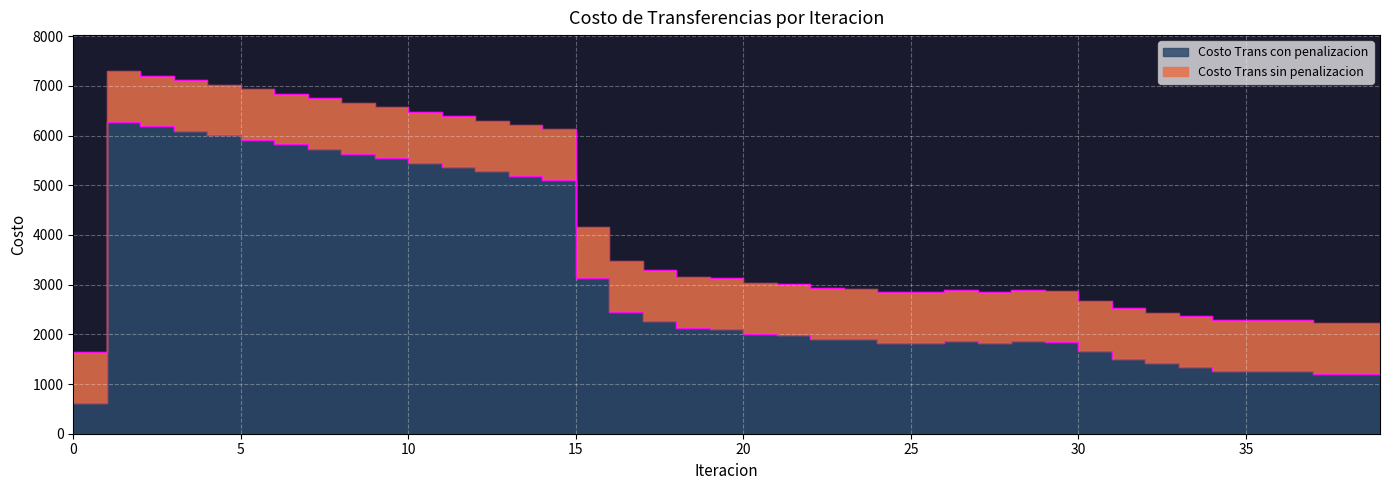

What is the difference between the maximum and second lowest values in the Costo Trans con penalizacion series?

5067.7